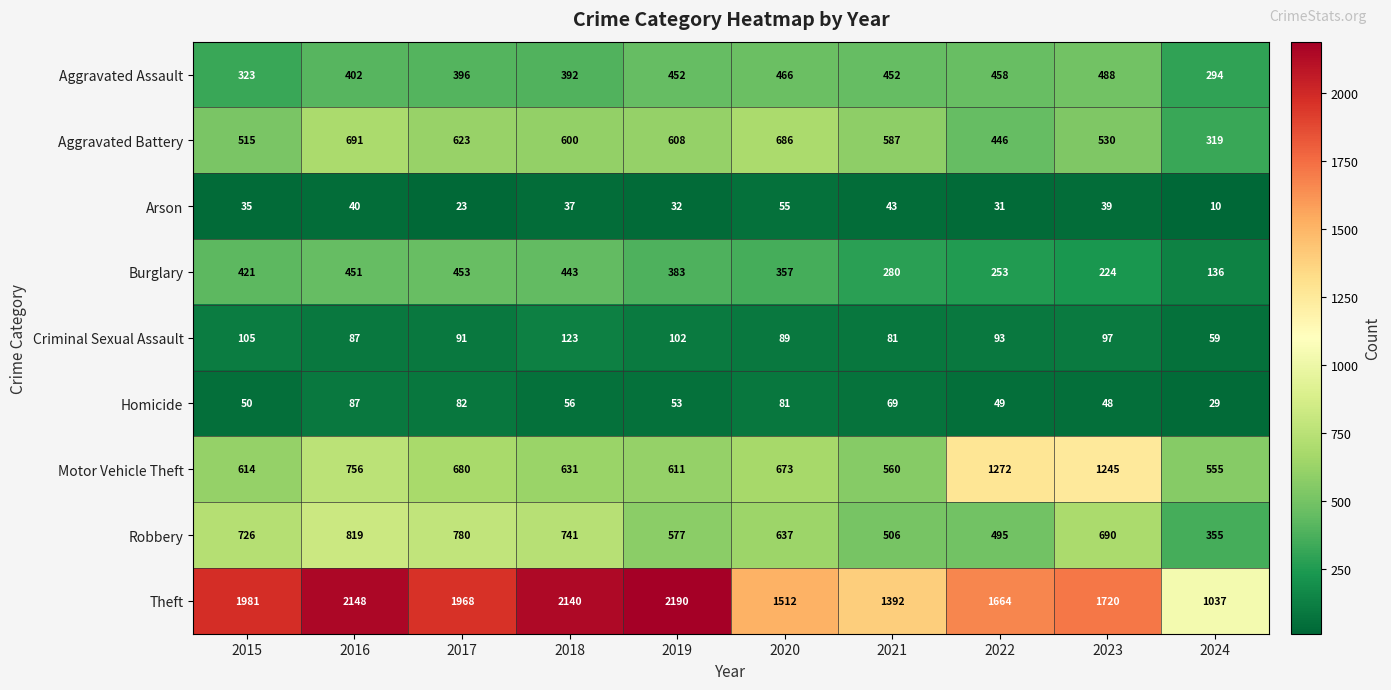

Is it true that Aggravated Battery equals 858 at 2019?

False